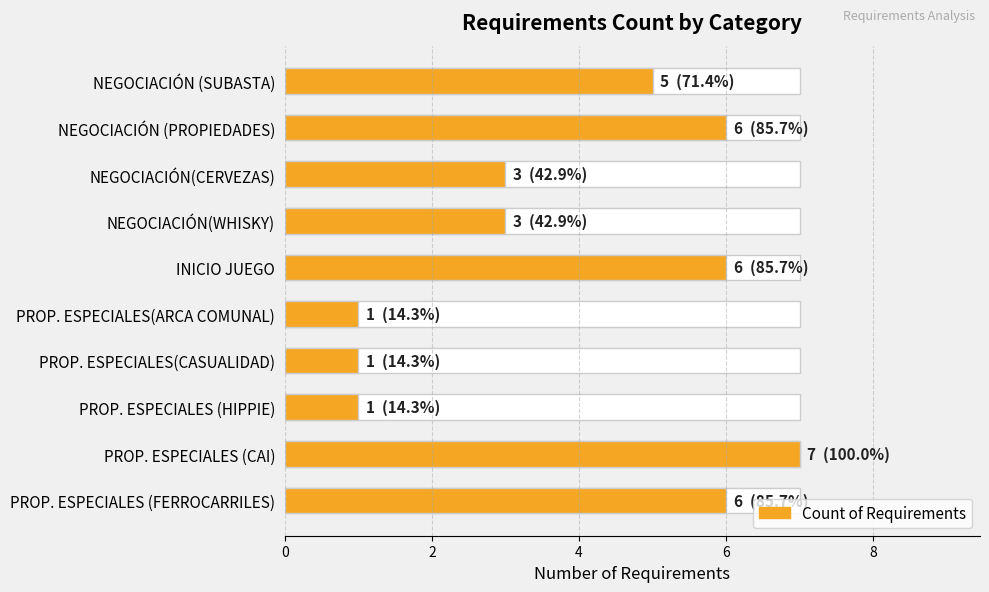

How many categories are shown in the chart?

10